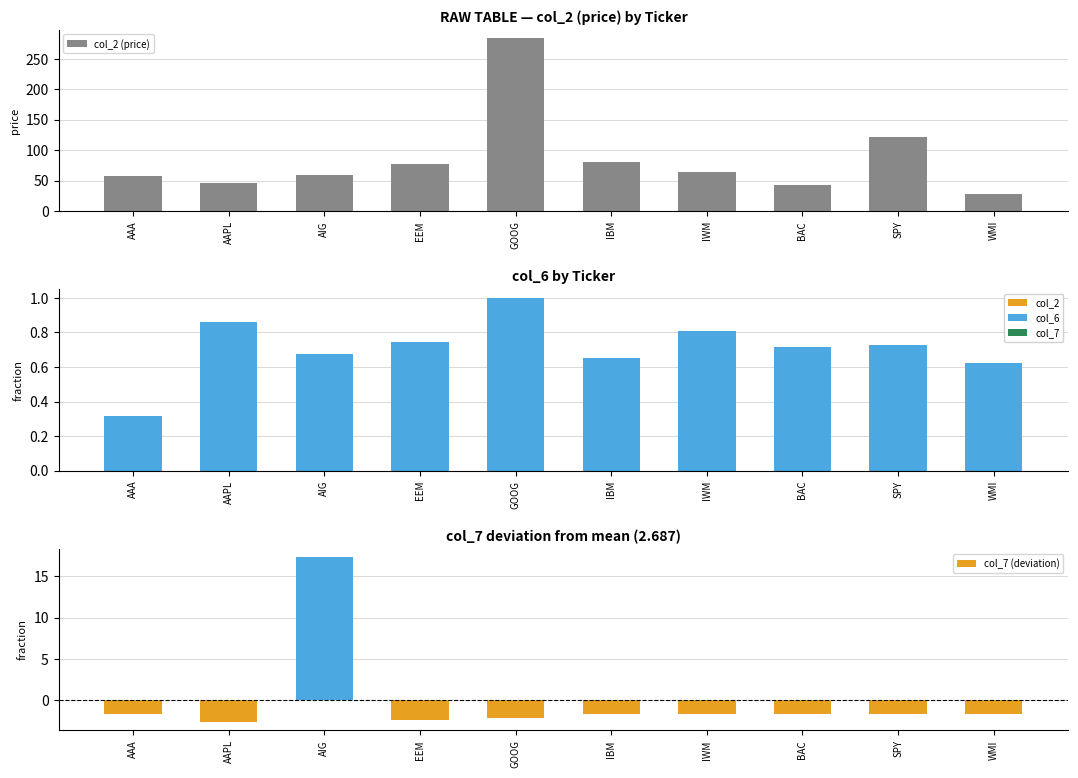

Between GOOG and EEM, which is larger?

GOOG